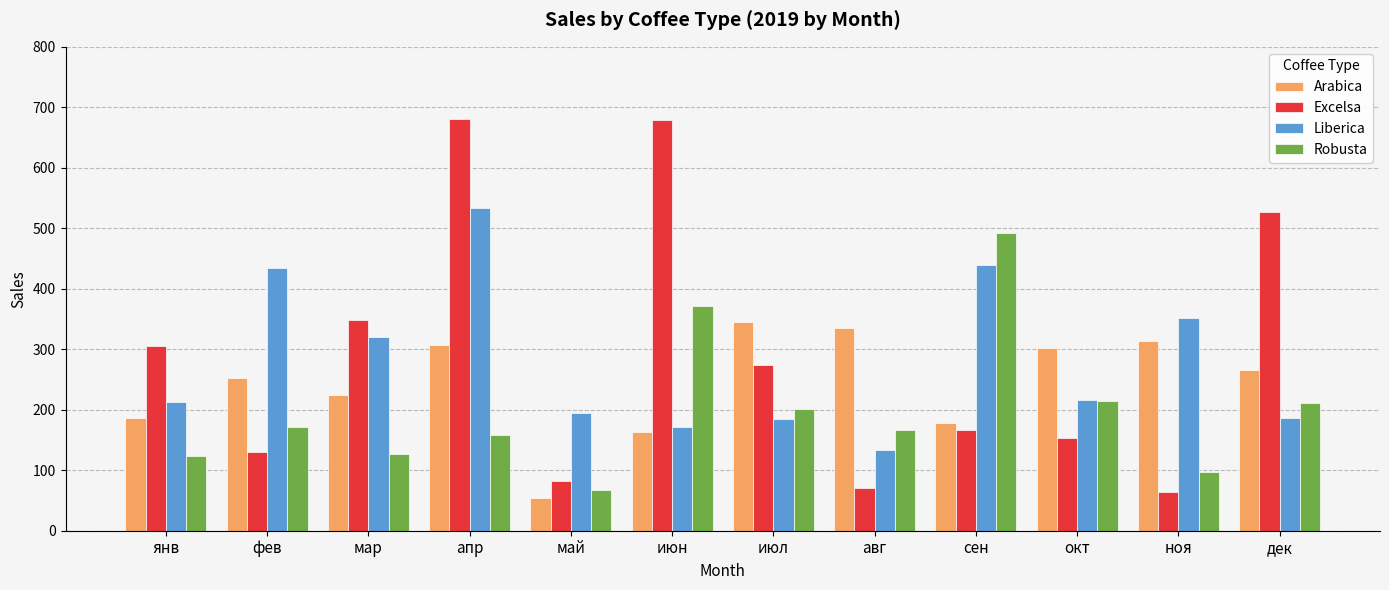

What is the spread (max minus min) of values at июн?

515.3